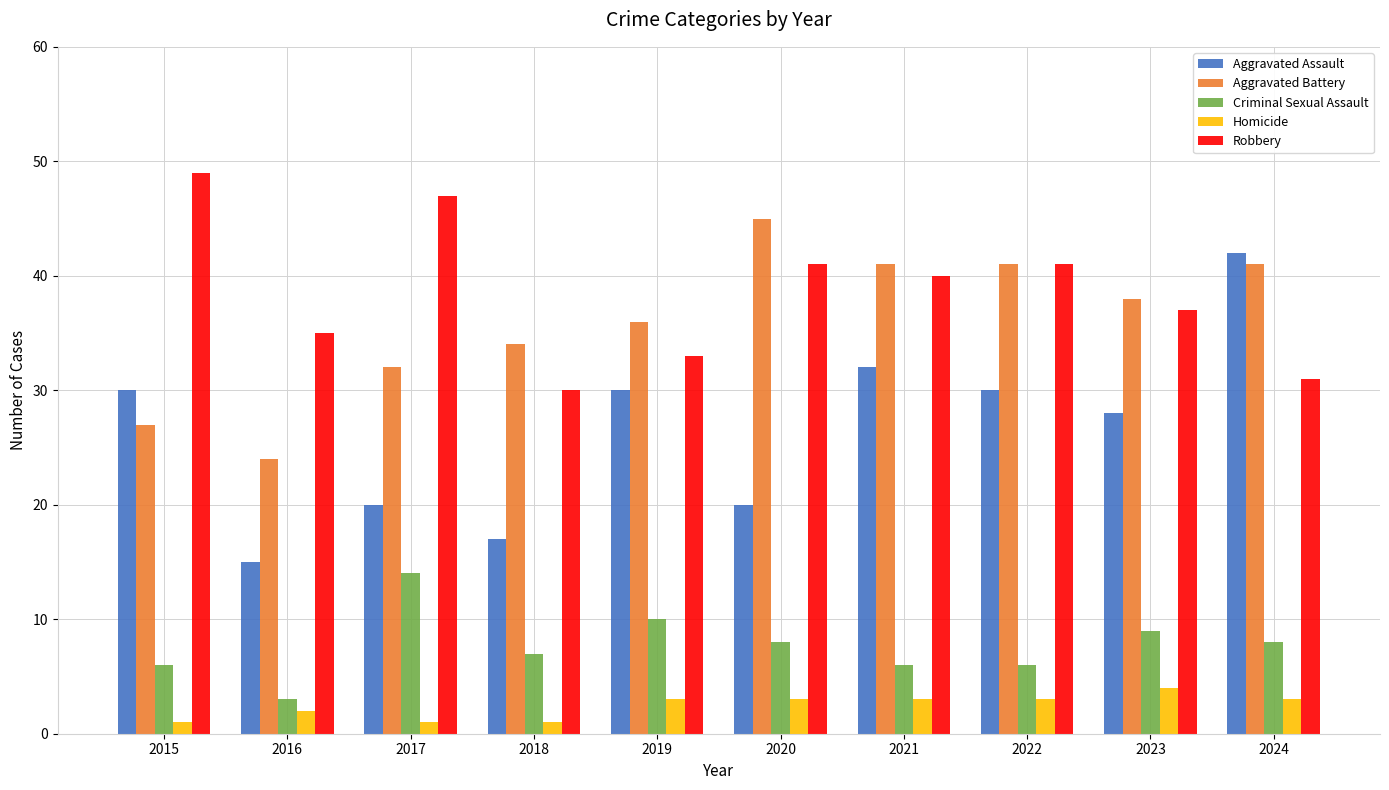

Is the value of Aggravated Assault at 2022 greater than the value of Criminal Sexual Assault at 2018?

Yes